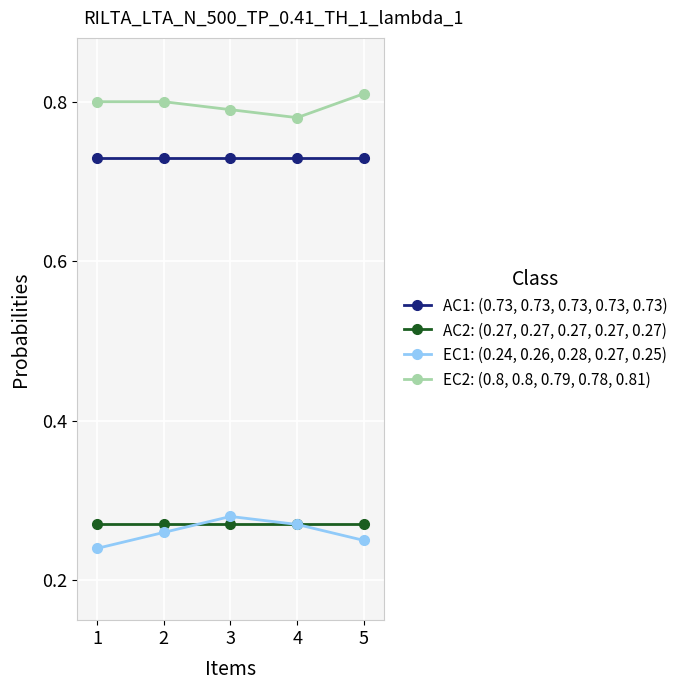

List the series in order of their peak value, lowest first.

AC2: (0.27, 0.27, 0.27, 0.27, 0.27), EC1: (0.24, 0.26, 0.28, 0.27, 0.25), AC1: (0.73, 0.73, 0.73, 0.73, 0.73), EC2: (0.8, 0.8, 0.79, 0.78, 0.81)